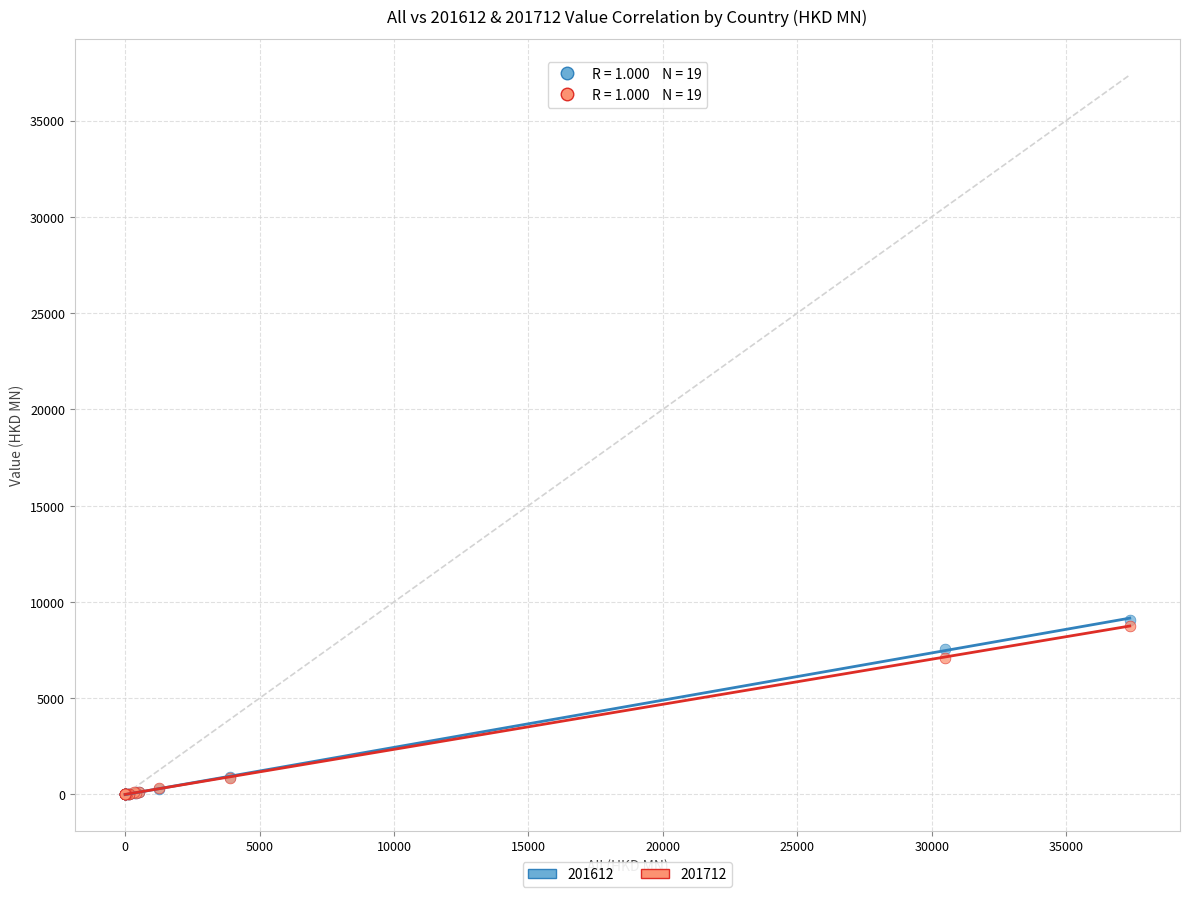

What are all the series names shown in the legend?

201612, 201712